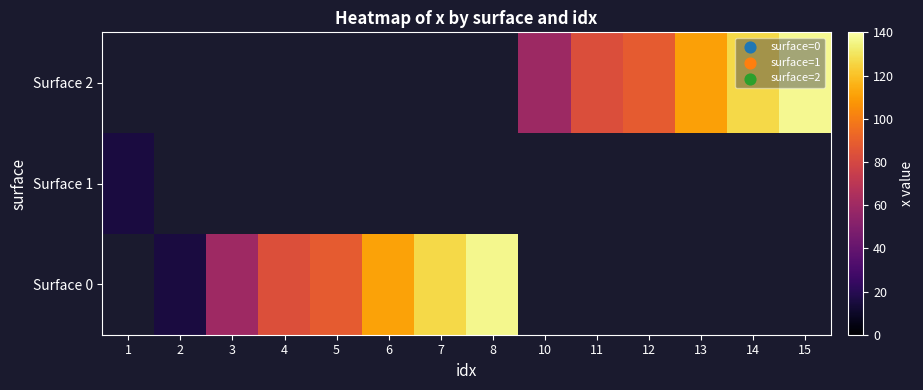

How many positive values does the Surface 0 series have?

7